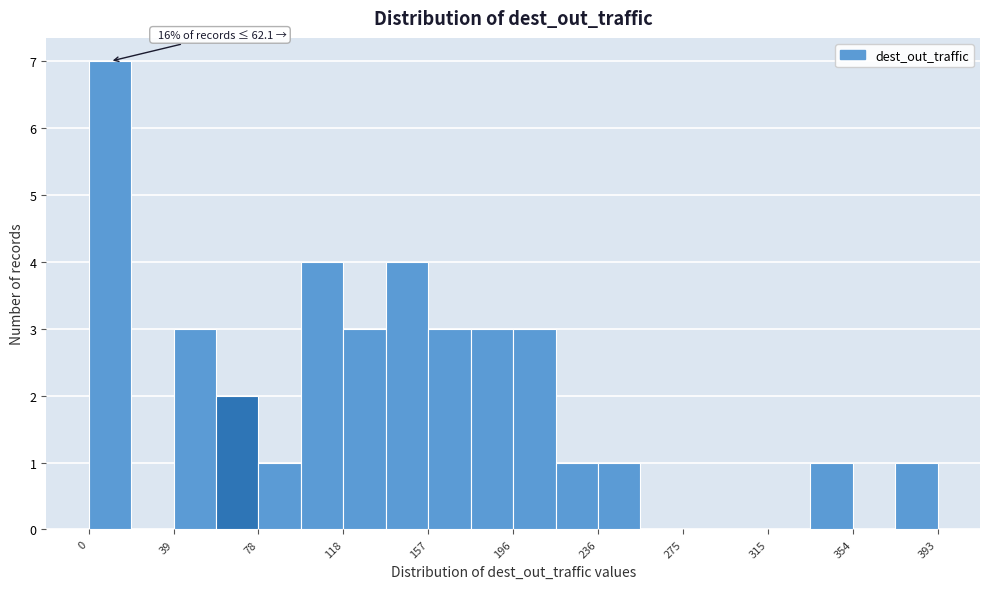

Around what value on the x-axis is the tallest bar? Give the approximate position of its centre, as read against the axis.

10